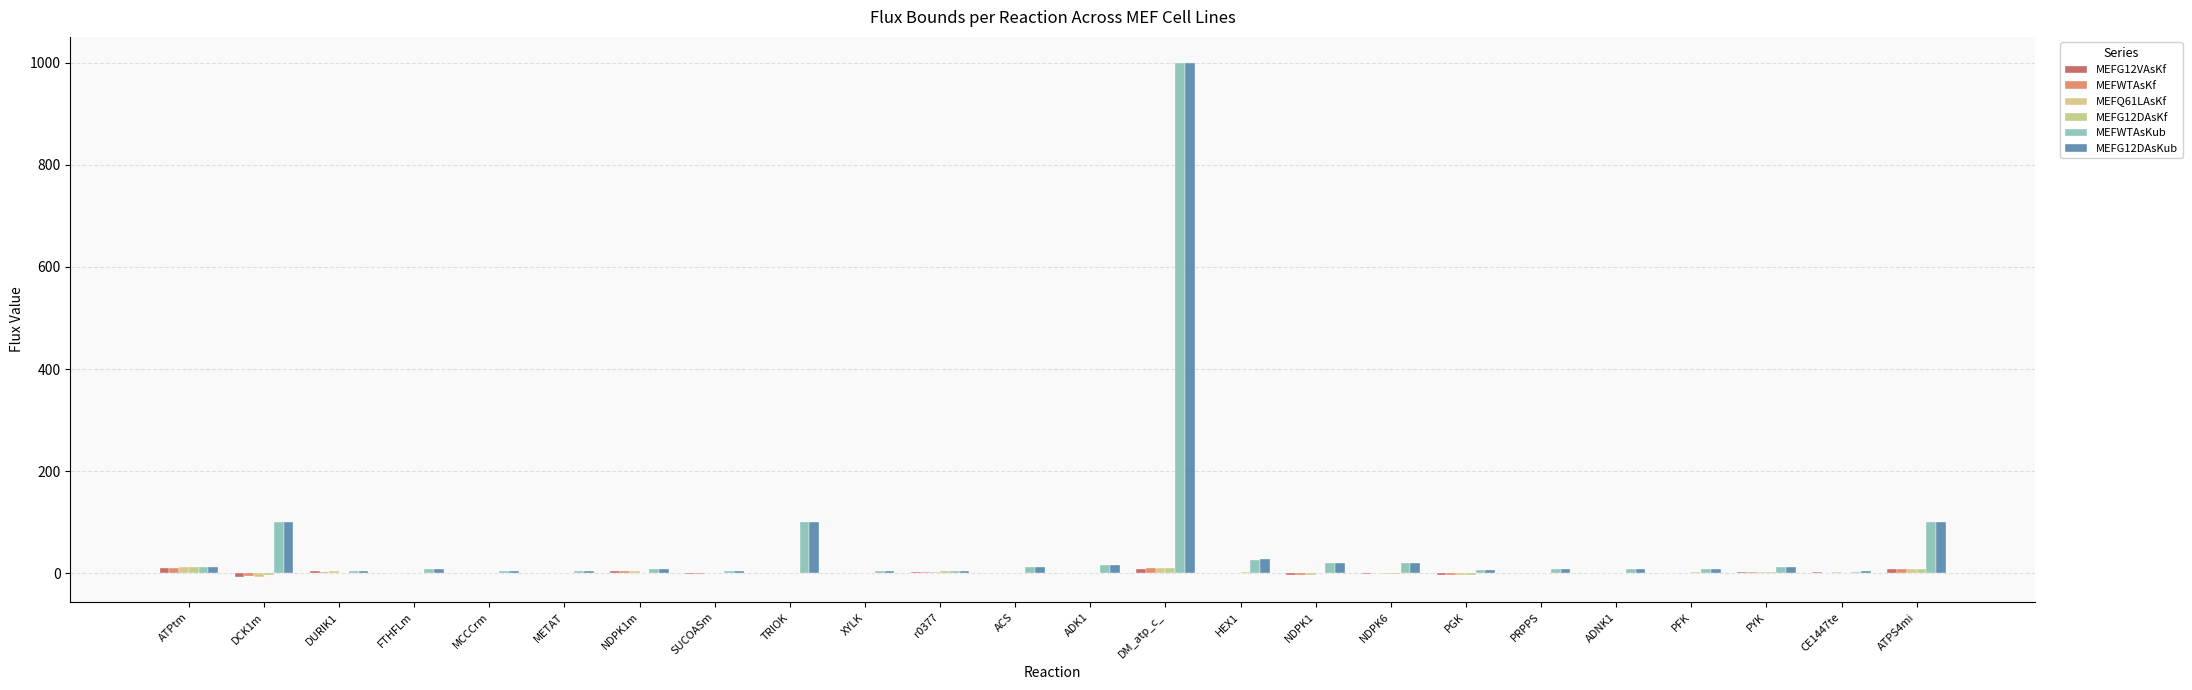

How many groups of bars are there?

24